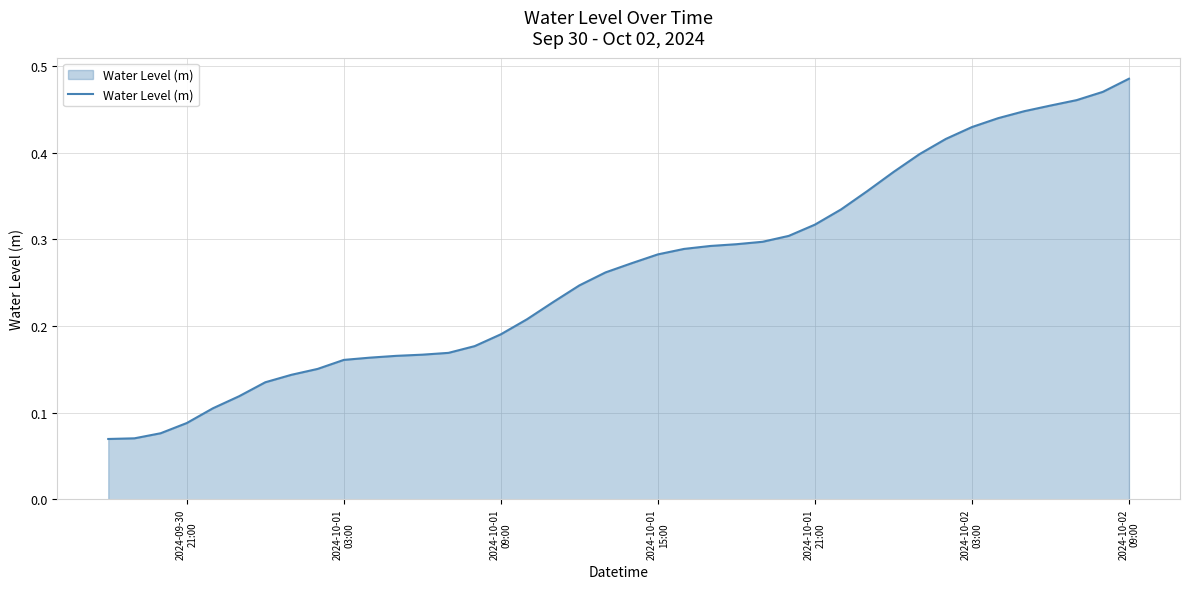

How many lines are shown in the chart?

1